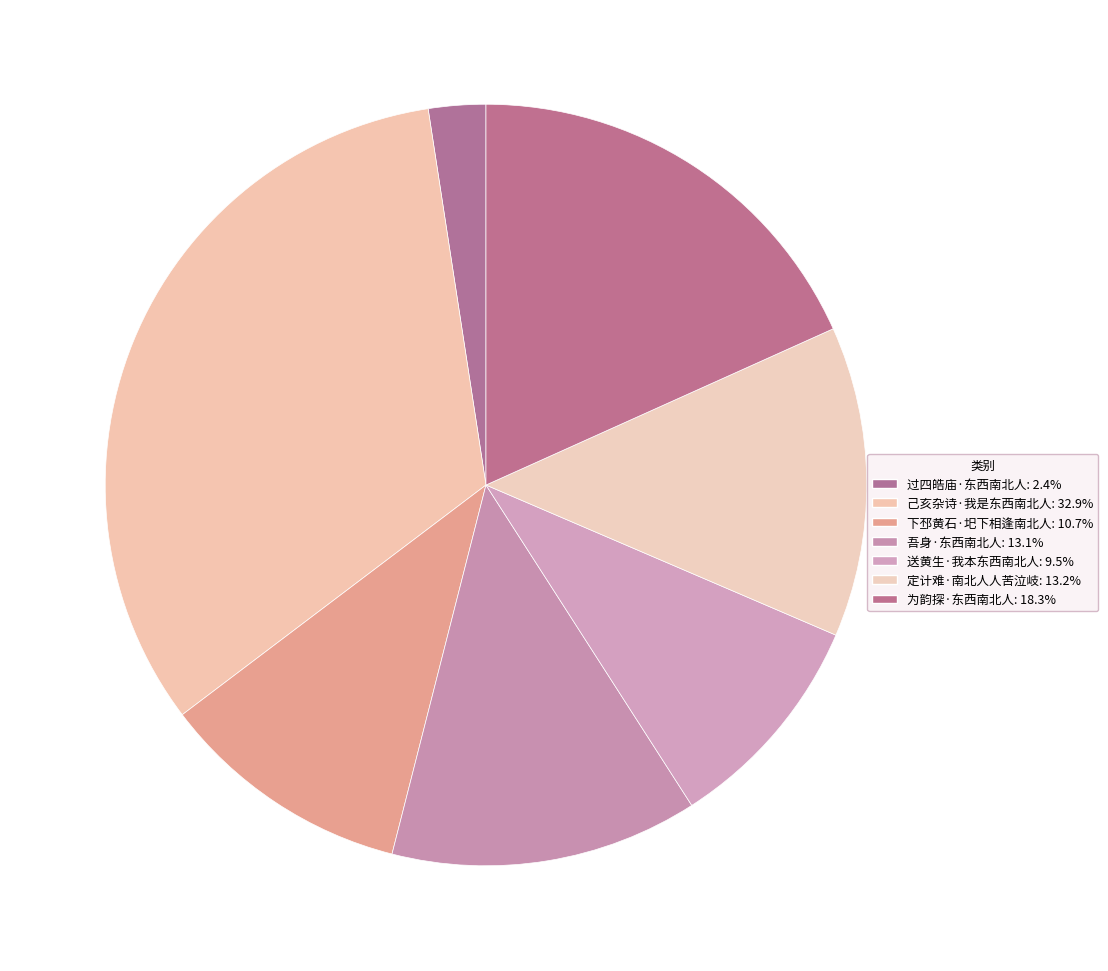

Combined, do 过四皓庙·东西南北人 and 为韵探·东西南北人 account for over 50%?

No